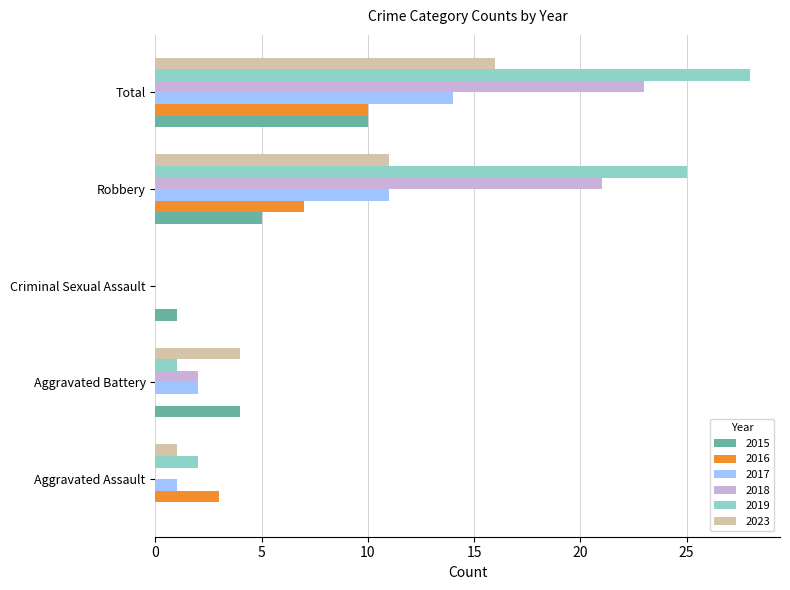

The 2015 series shows 1 at Aggravated Battery. True or false?

False